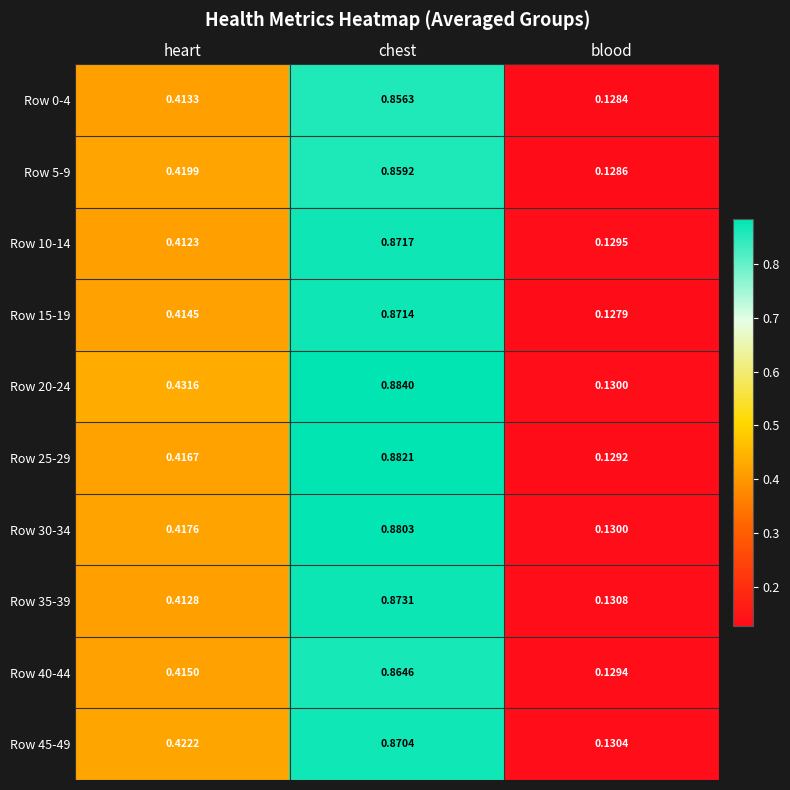

How many categories are shown in the chart?

3